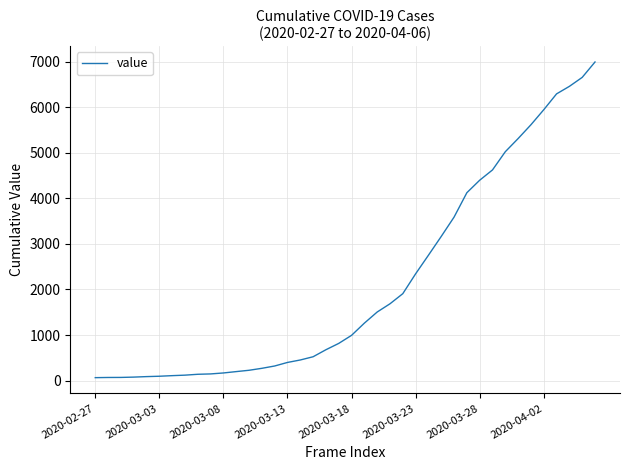

What is the maximum value shown in the chart?

6995